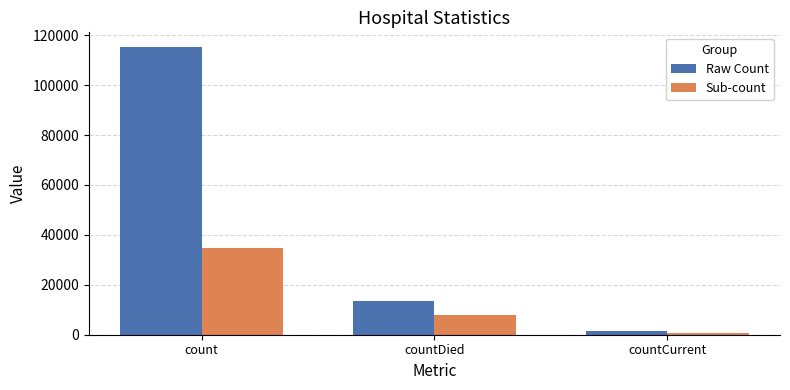

List the series in order of their overall mean, lowest first.

Sub-count, Raw Count